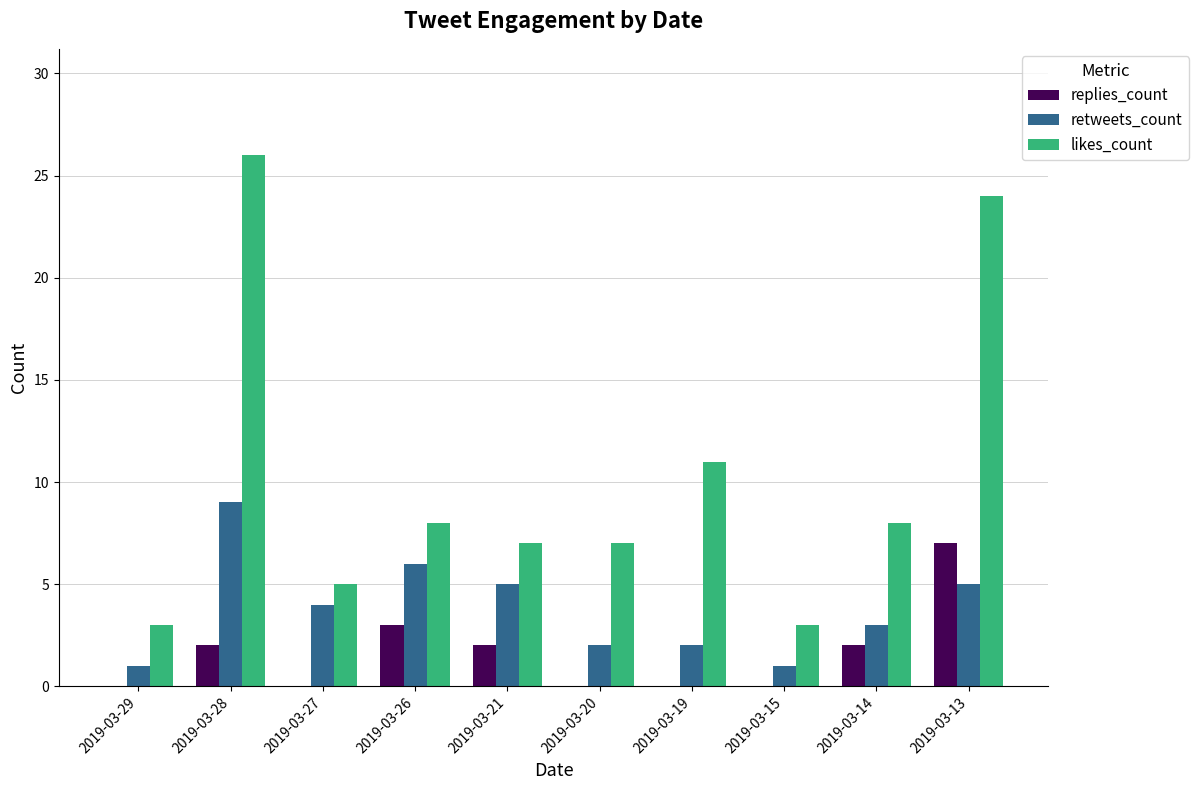

Between 2019-03-26 and 2019-03-14, which series saw the biggest shift?

retweets_count